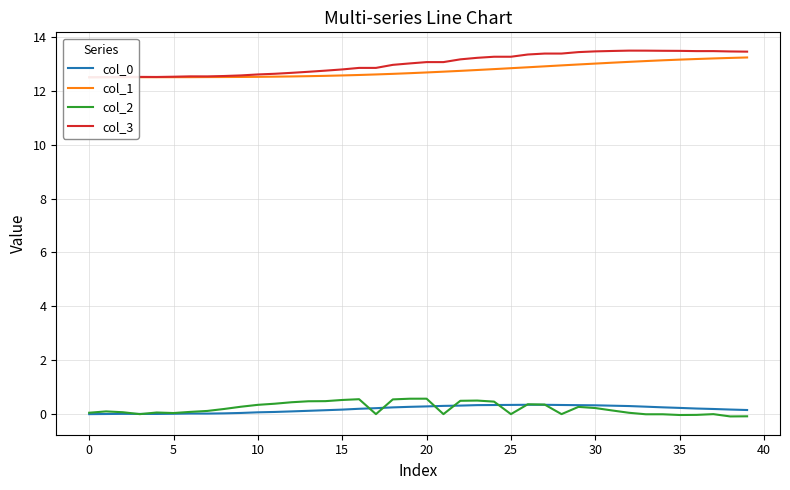

The value of col_1 at 16 is 4.7. True or false?

False